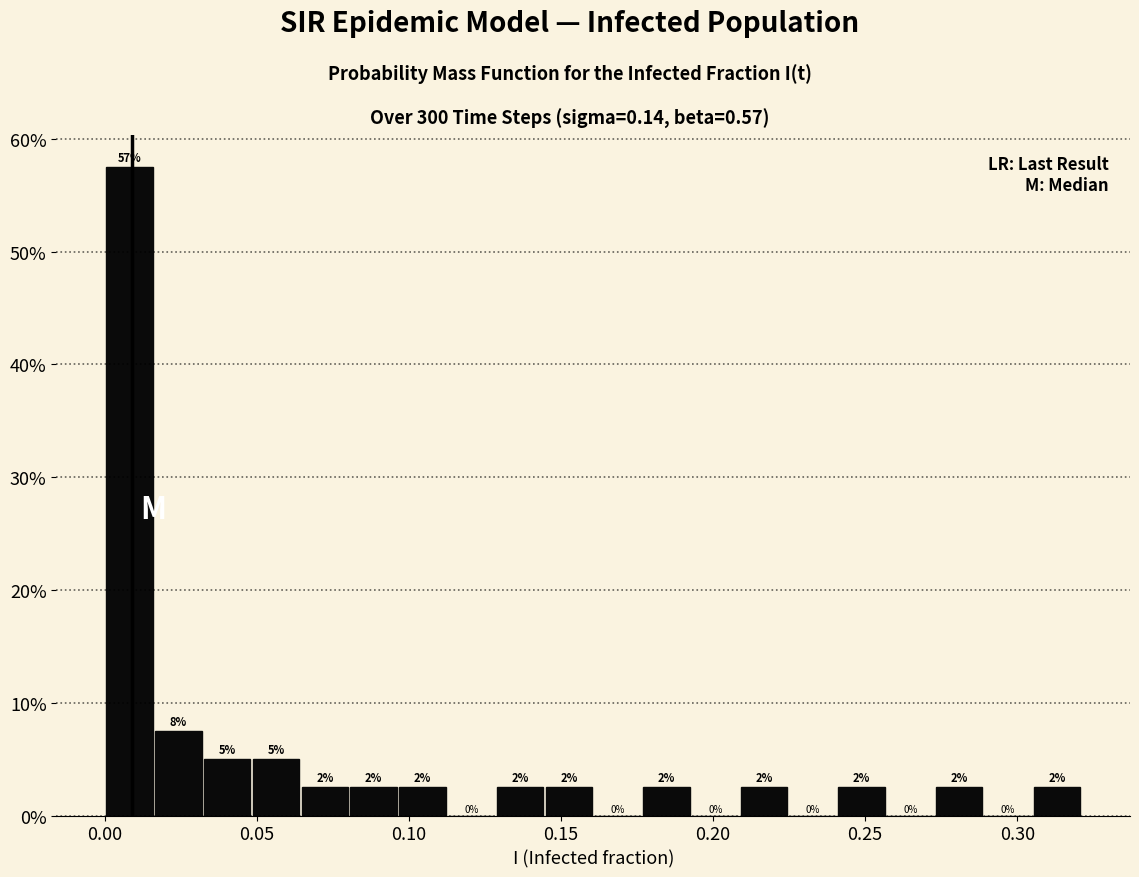

Around what value on the x-axis is the tallest bar? Give the approximate position of its centre, as read against the axis.

0.010